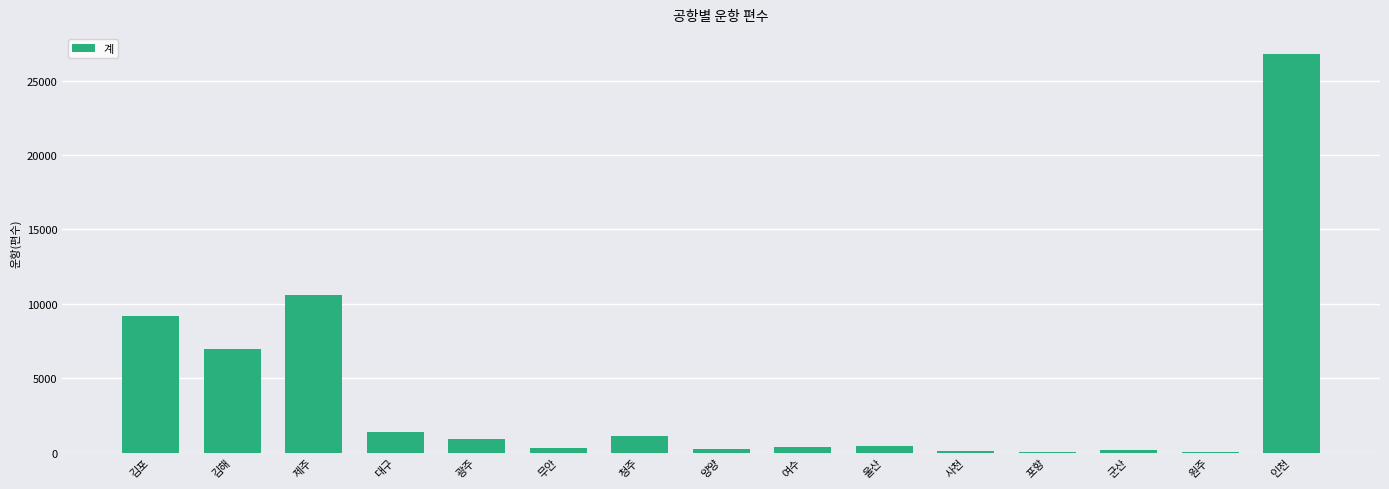

True or false: the data shows 206 at 양양.

True